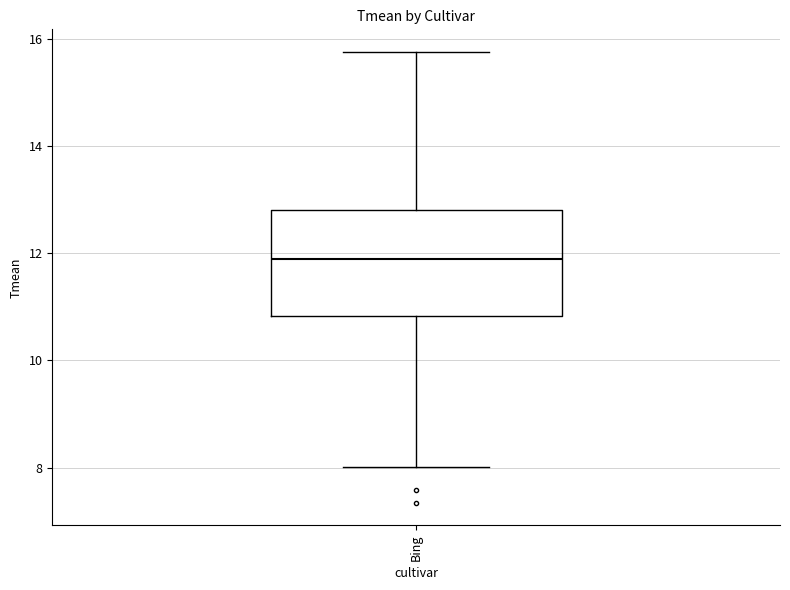

Where is the upper edge of the box for Bing on the y-axis? The values are not printed on the chart, so give them approximately, as read against the axis.

12.8